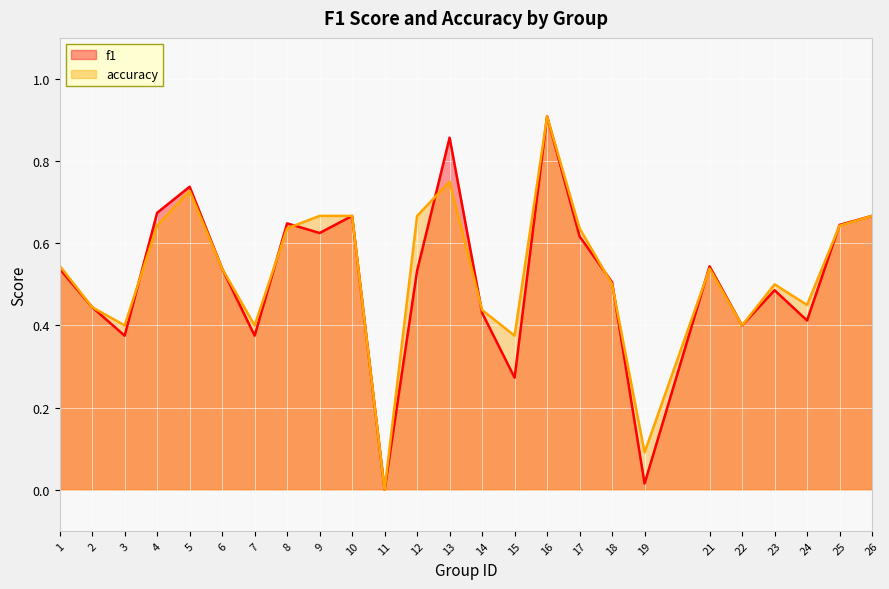

At which category does f1 reach its first local peak?

5